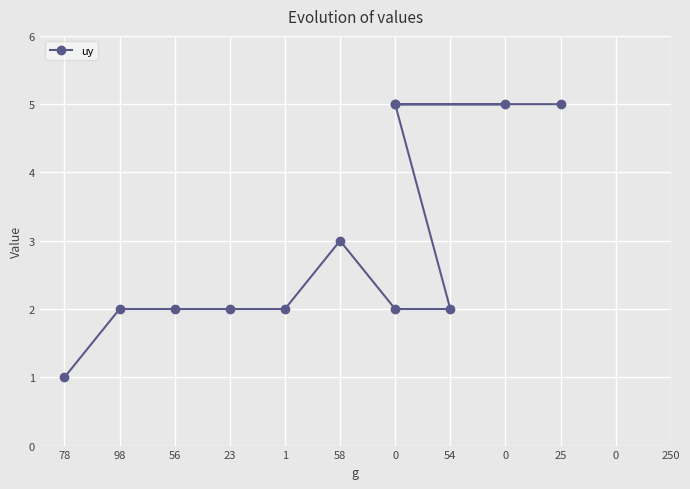

List the labels in order of value, smallest first.

78, 98, 56, 23, 1, 0, 54, 58, 0, 0, 0, 25